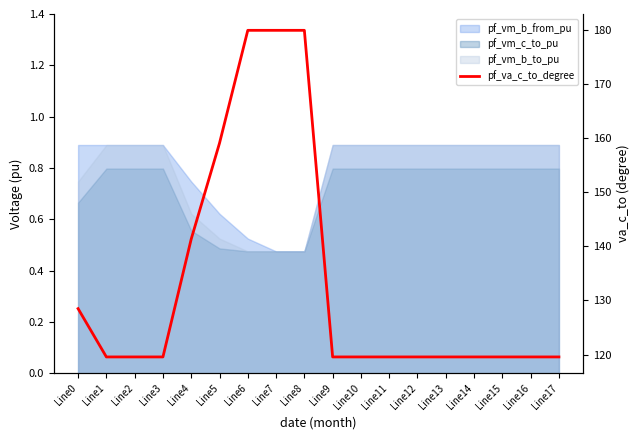

Rank the categories by value from highest to lowest.

Line6, Line7, Line8, Line5, Line4, Line0, Line15, Line14, Line12, Line13, Line11, Line10, Line9, Line1, Line16, Line17, Line2, Line3